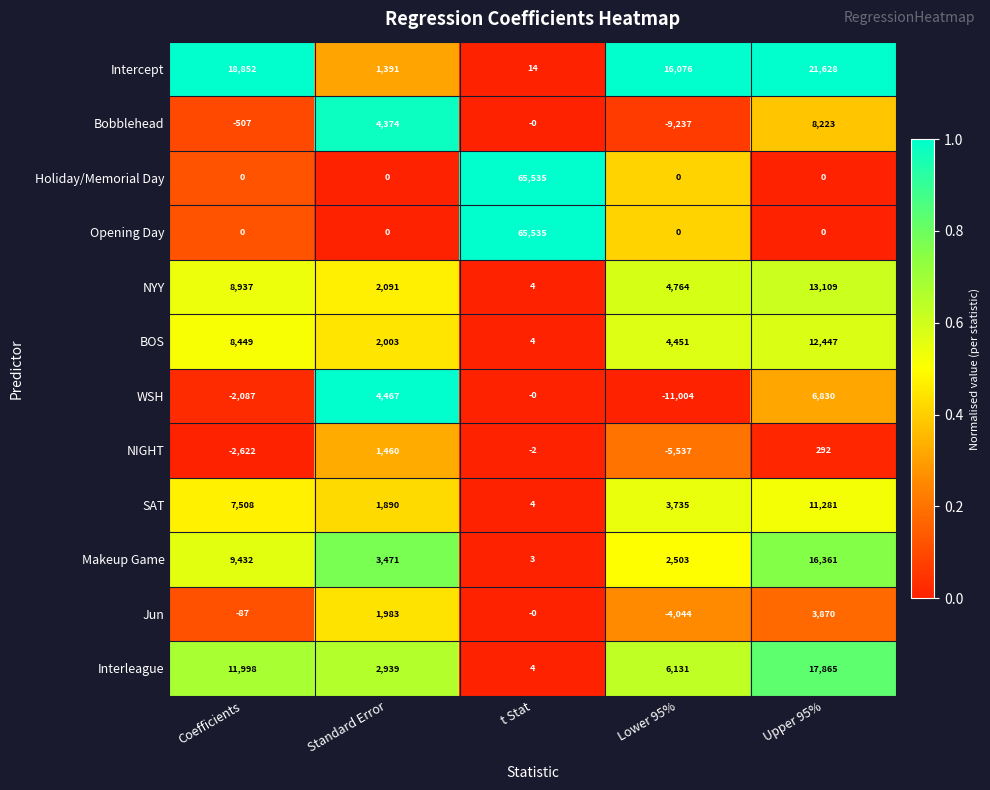

Is it true that Intercept equals 23 at t Stat?

False